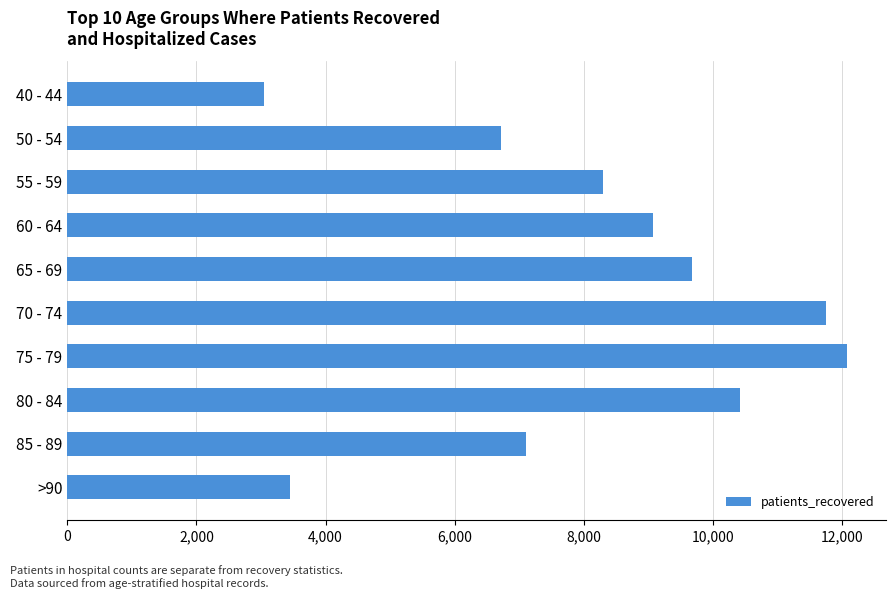

Which has a higher value, 55 - 59 or 65 - 69?

65 - 69